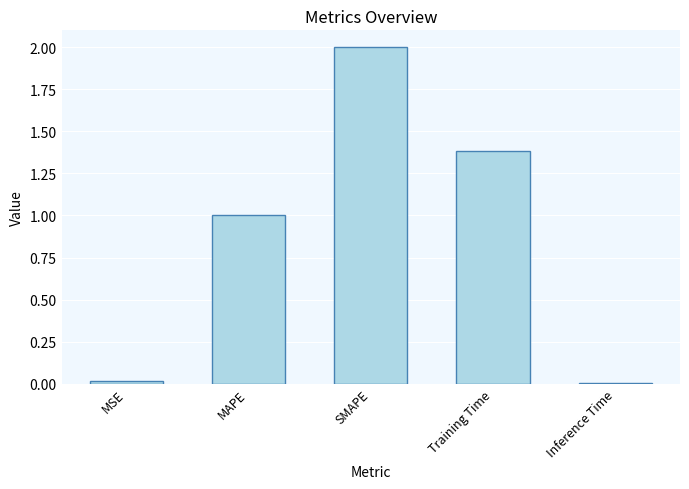

What position from the right is SMAPE?

3